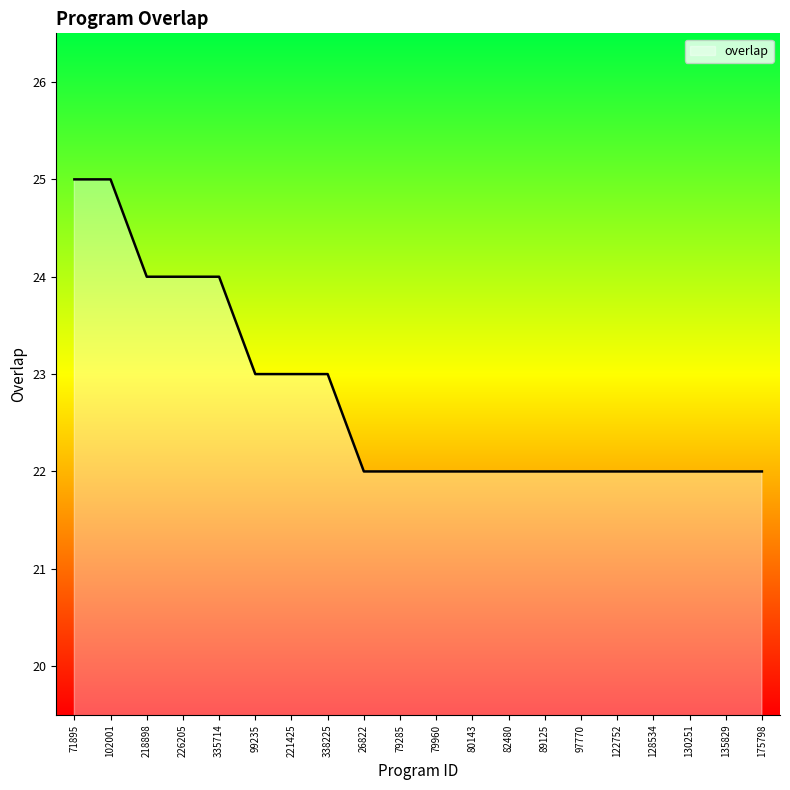

The value at 102001 is 25. True or false?

True